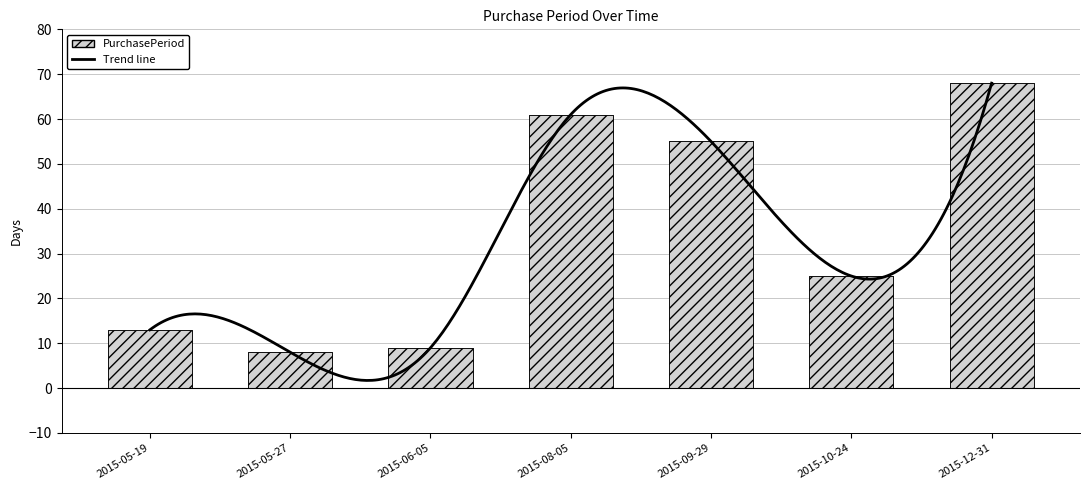

What is the maximum value shown in the chart?

68